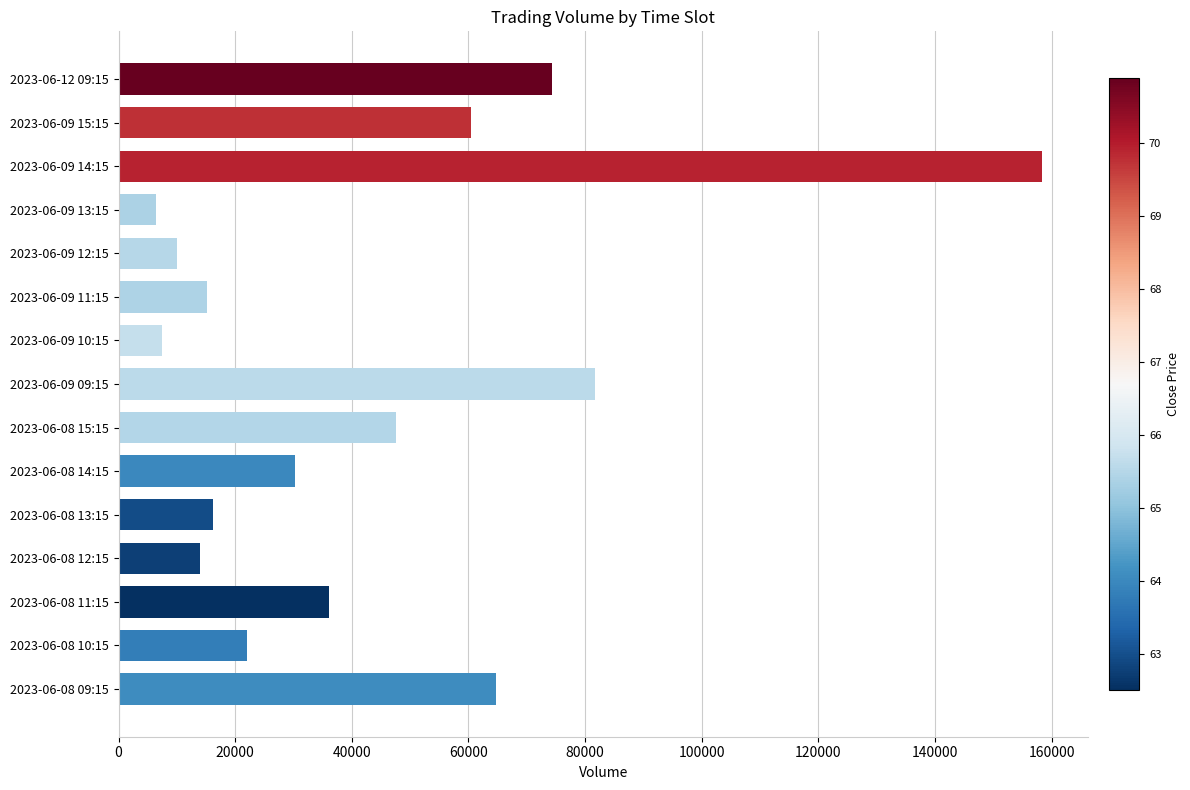

What is the difference between the maximum and minimum values?

151909